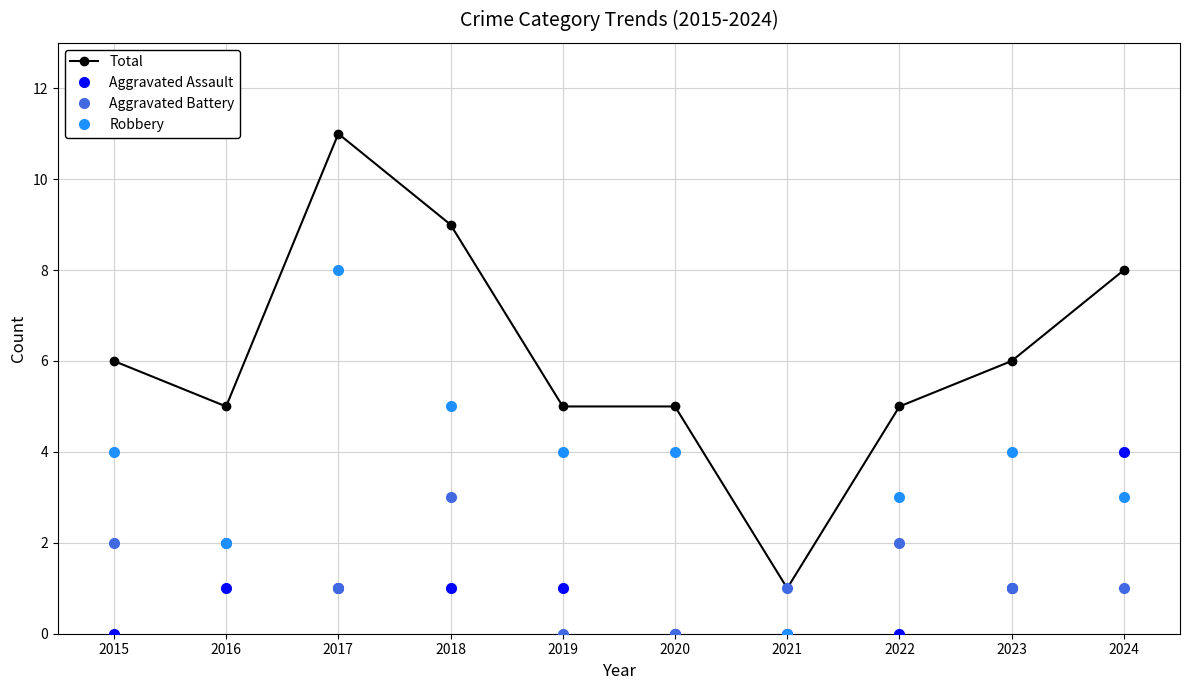

At which category does Total reach its first local valley?

2016